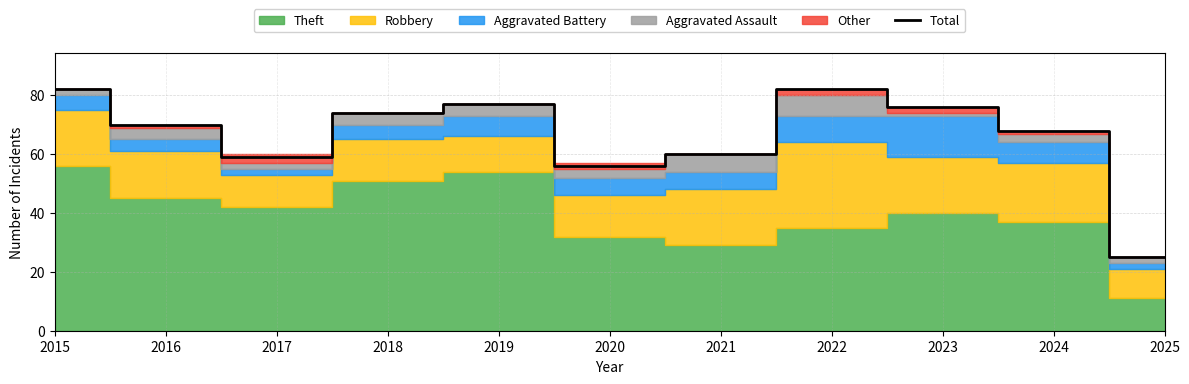

List the labels in order of value, largest first.

2015, 2022, 2019, 2023, 2018, 2016, 2024, 2021, 2017, 2020, 2025